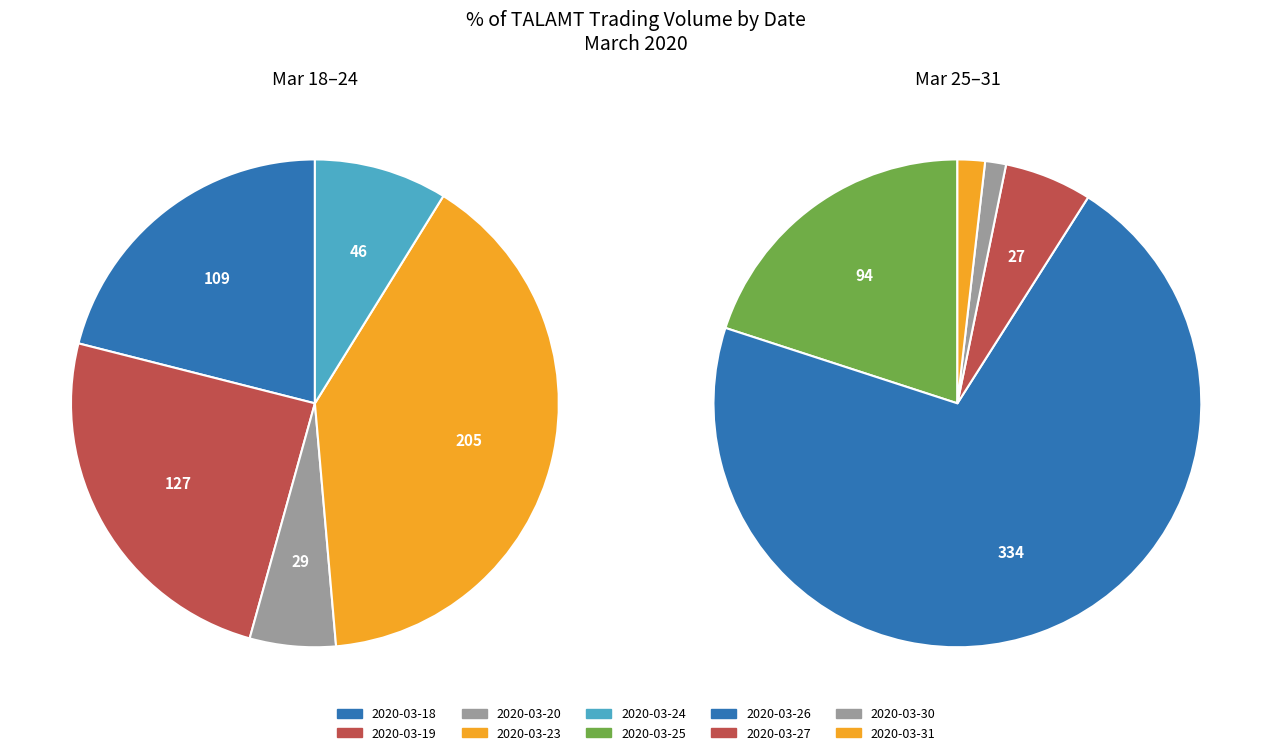

The 2020-03-26 slice represents 46% of the pie. True or false?

False